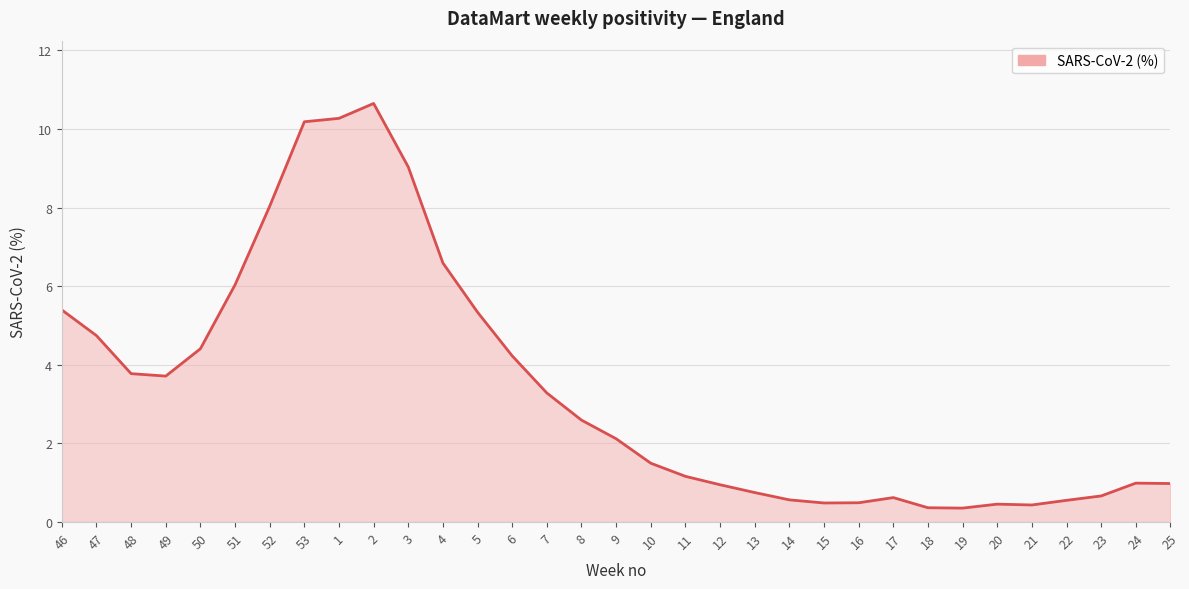

What is the smallest value displayed?

0.4